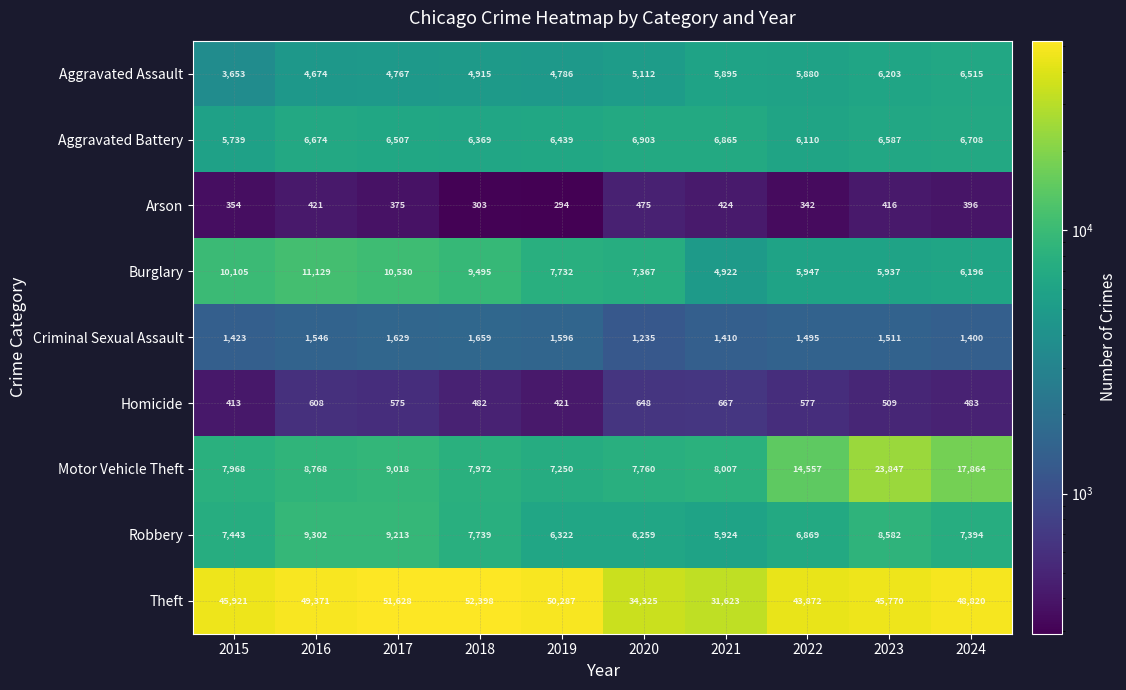

Which series has the largest total across all categories?

Theft